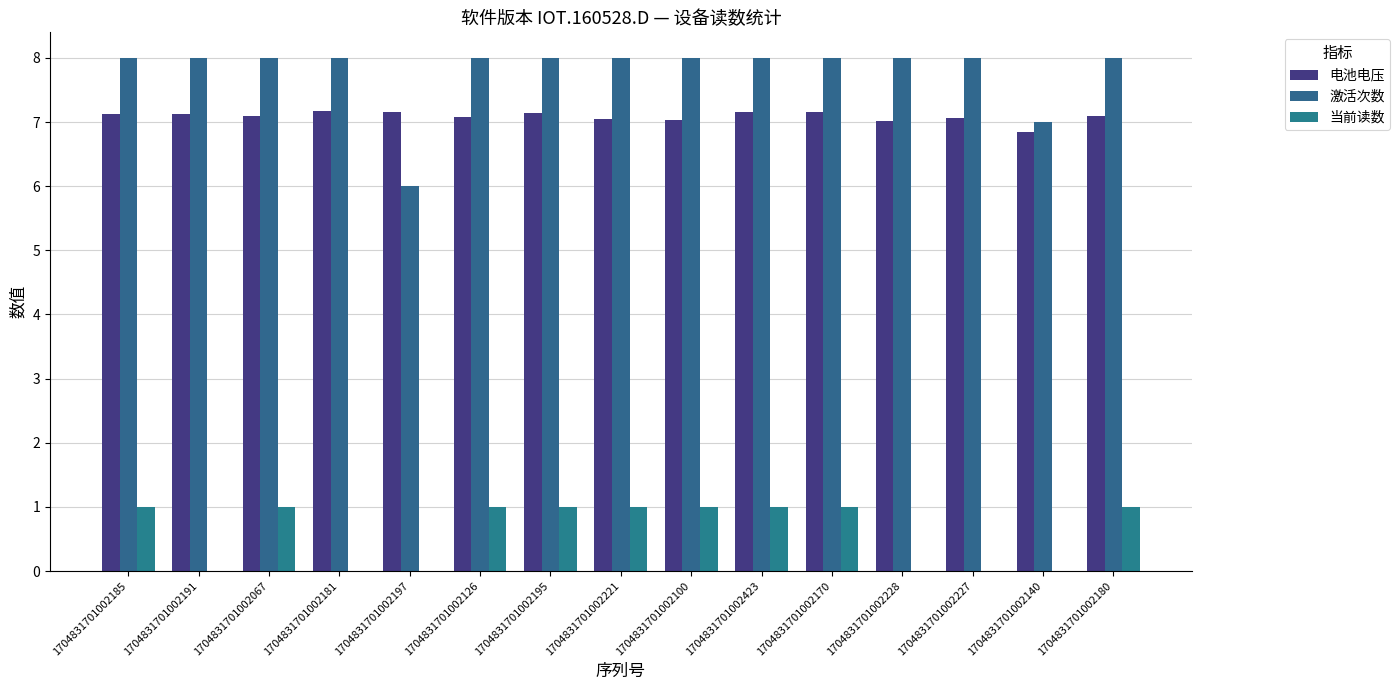

Which label corresponds to the smallest value in the chart?

1704831701002191